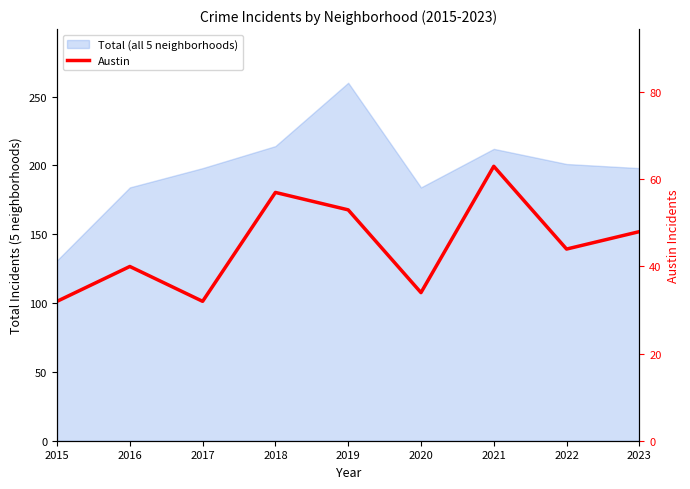

What is the smallest value displayed?

32